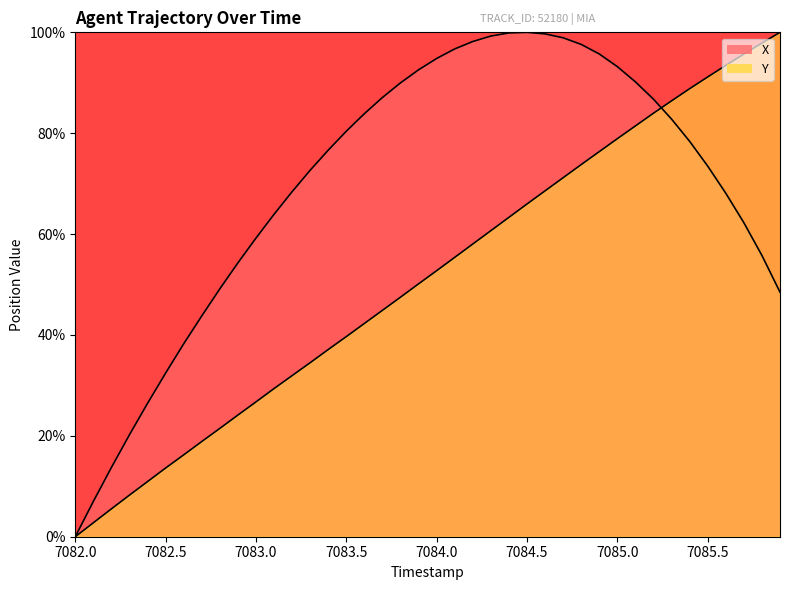

Does the chart have visible grid lines?

No